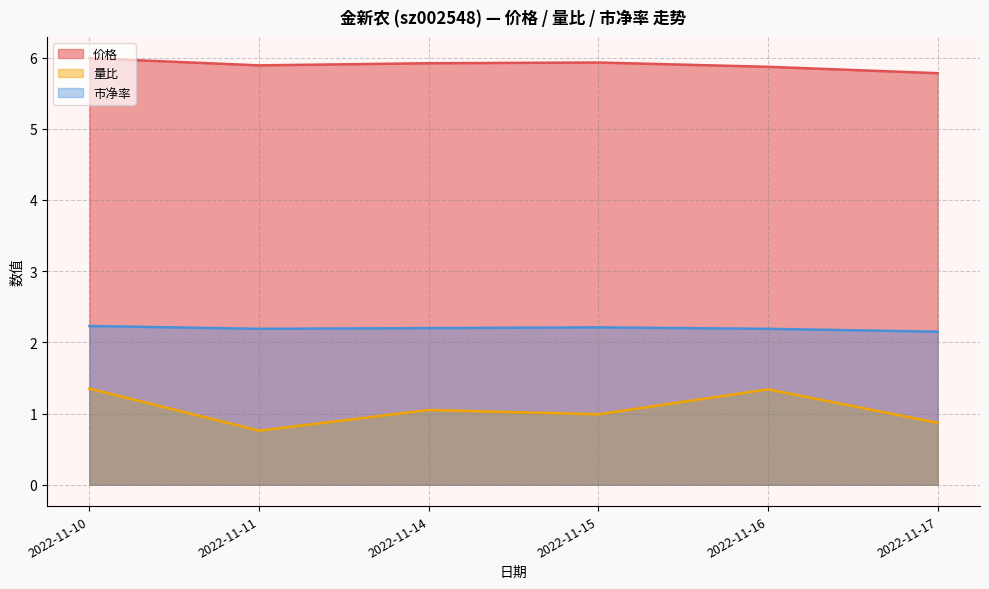

How many distinct data groups are displayed?

3